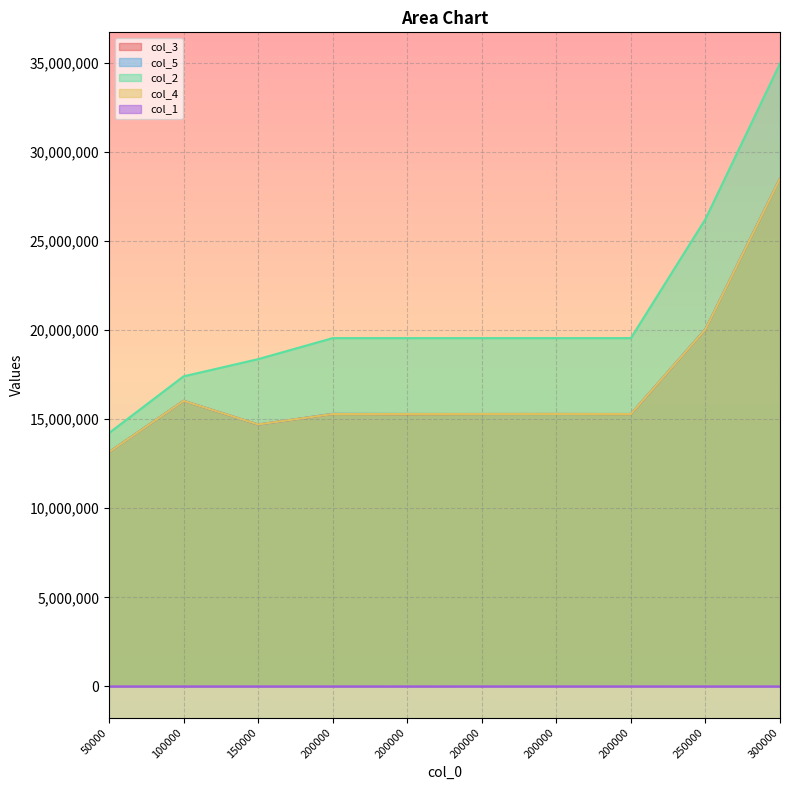

Rank the categories by col_2 value from lowest to highest.

50000, 100000, 150000, 200000, 200000, 200000, 200000, 200000, 250000, 300000